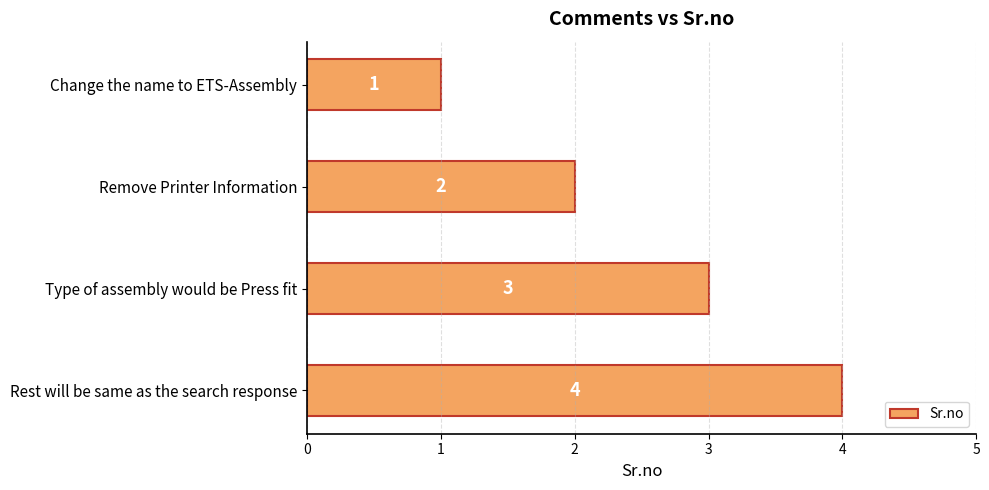

What is the change in value from Change the name to ETS-Assembly to Type of assembly would be Press fit?

+2